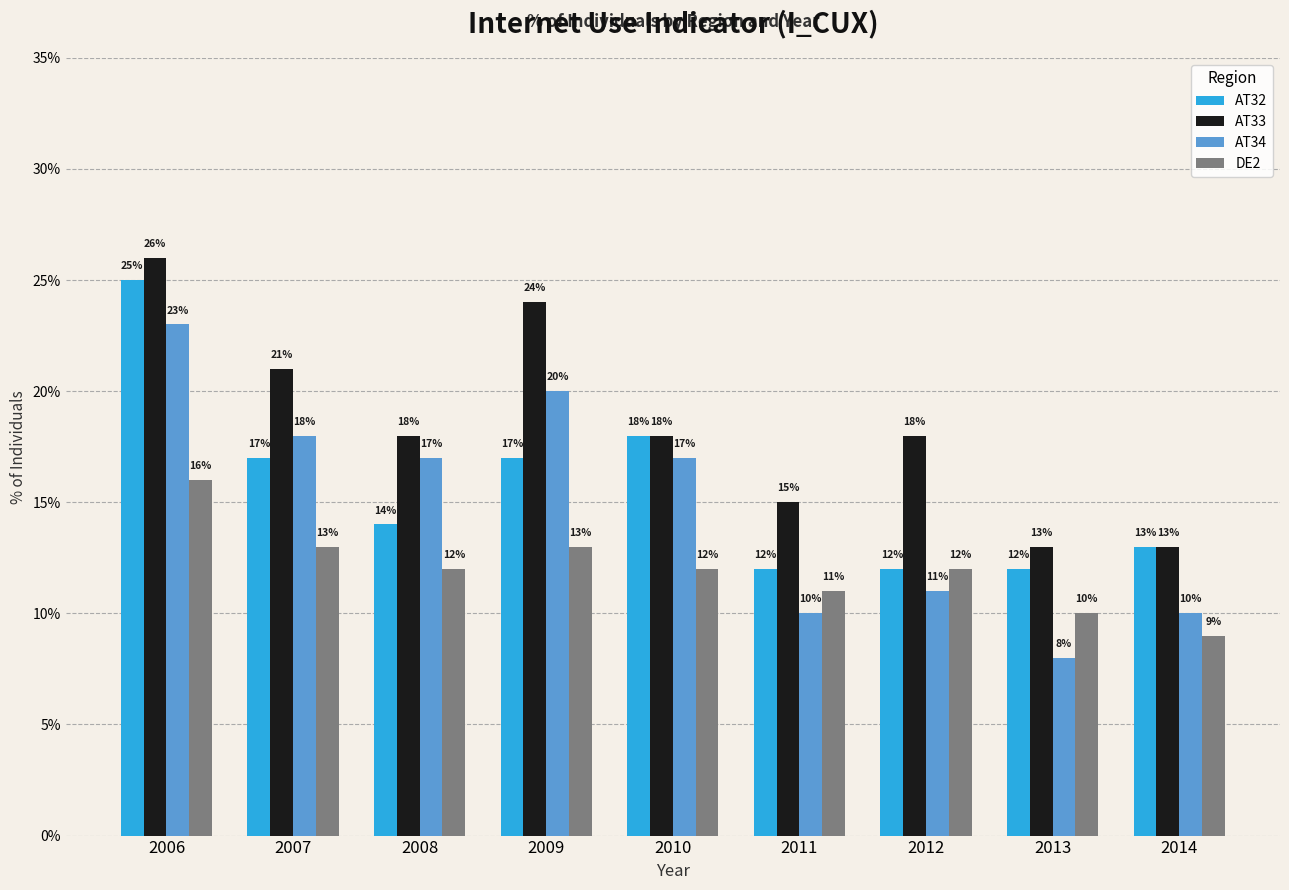

What is the spread (max minus min) of values at 2013?

5